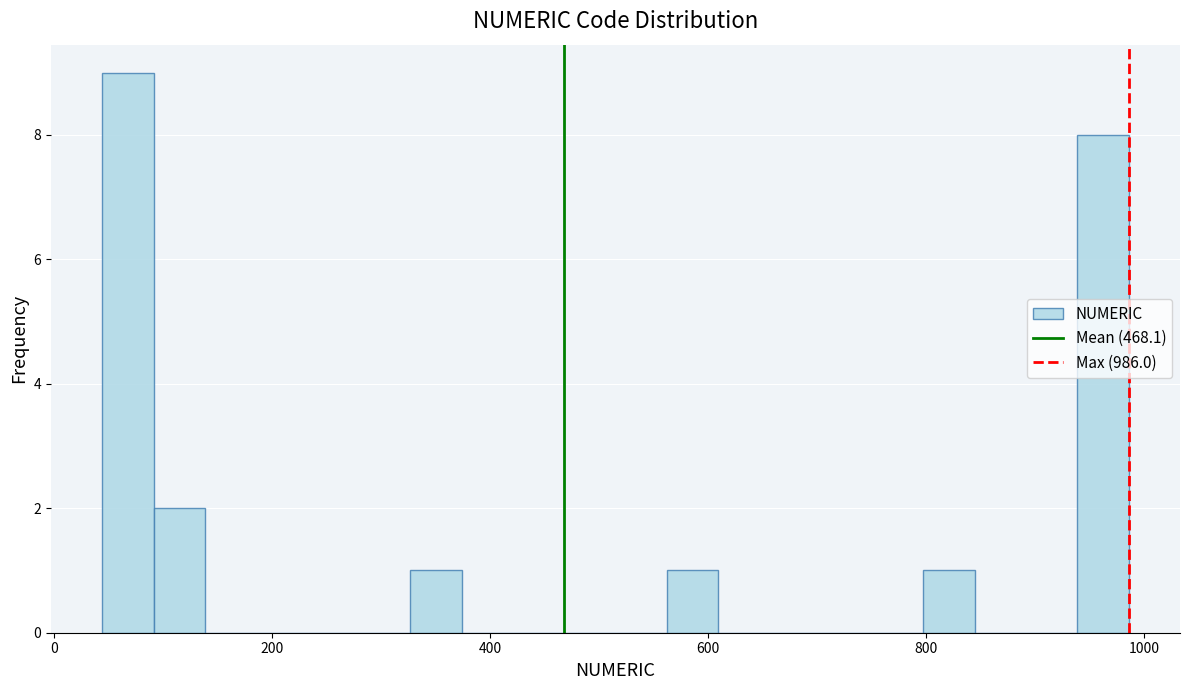

Read against the x-axis, roughly where is the centre of the tallest bar?

60